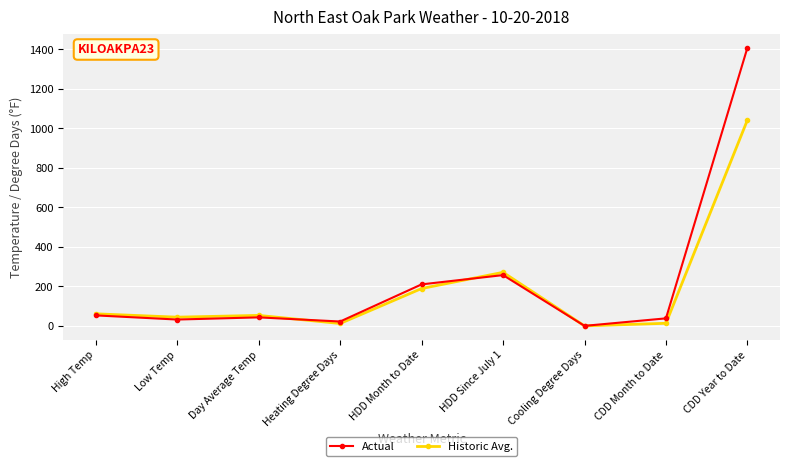

What is the maximum value for Historic Avg.?

1042